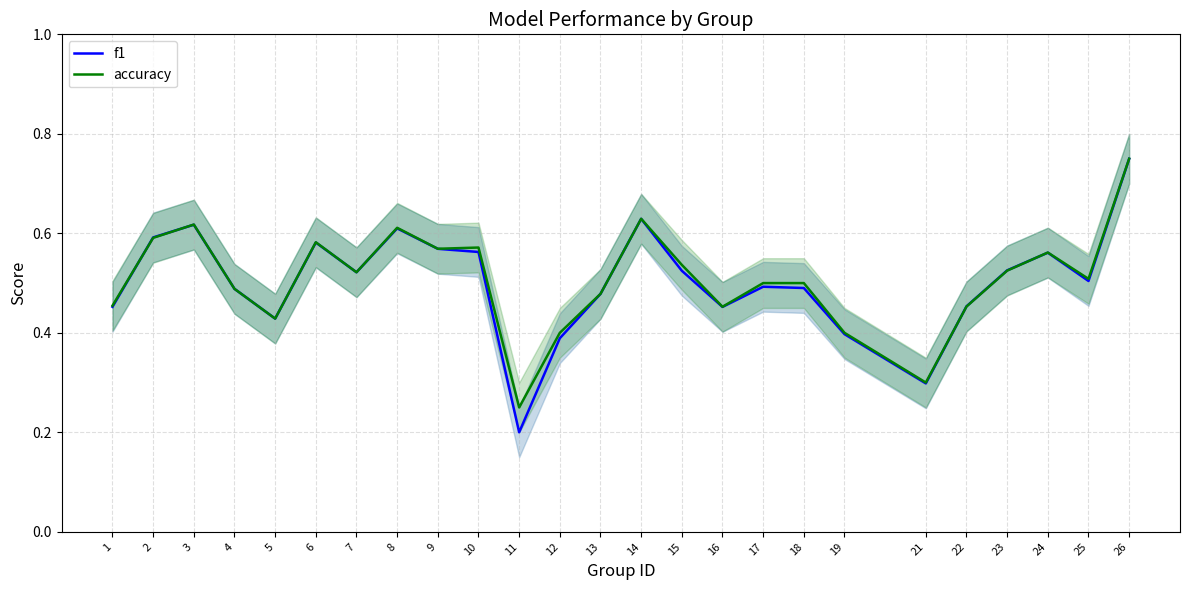

How many f1 values are between 0 and 1?

25